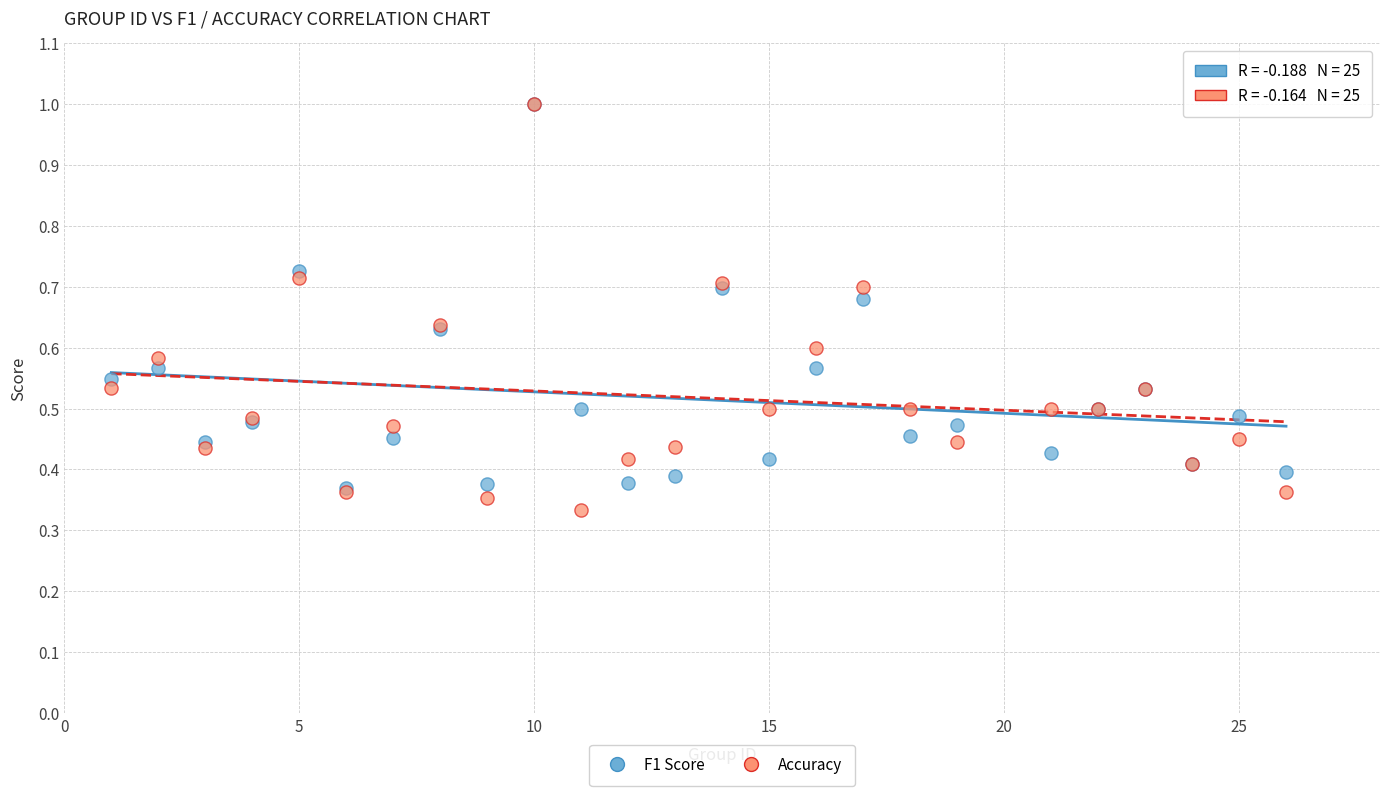

What are all the series names shown in the legend?

F1 Score, Accuracy